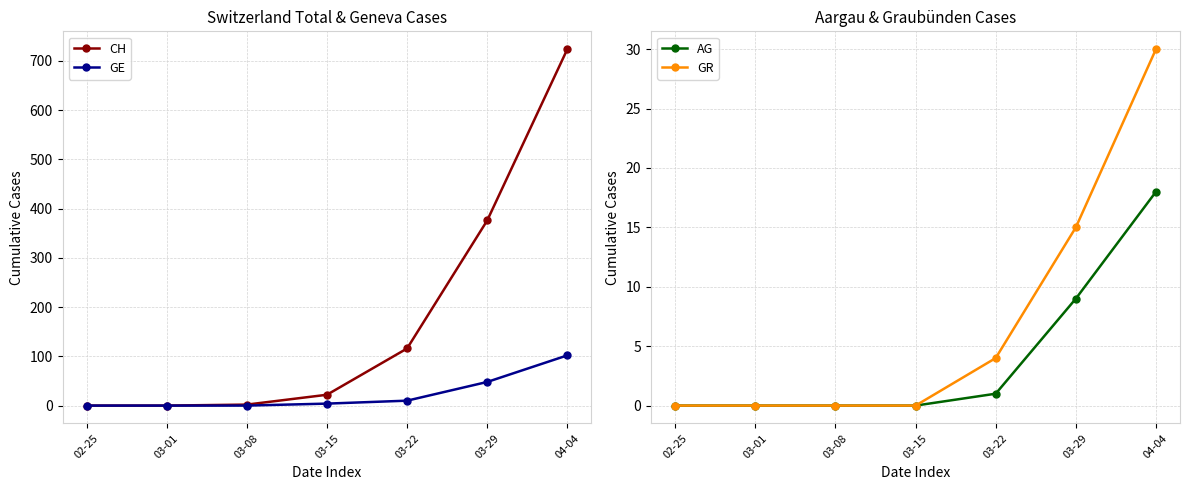

At which label is GR closest to 15?

03-29